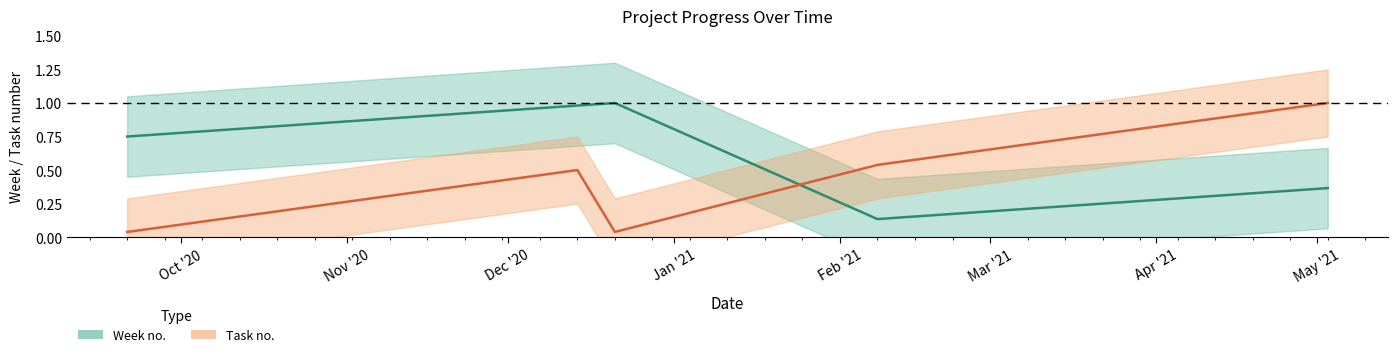

List the series in order of their overall mean, lowest first.

Task no., Week no.